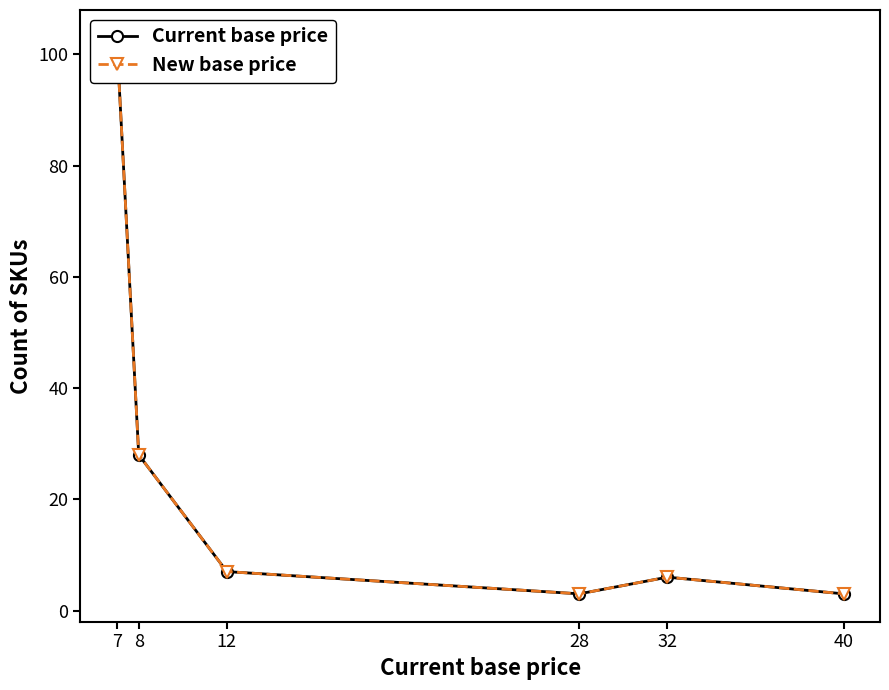

What is the total value across all series at 7?

206